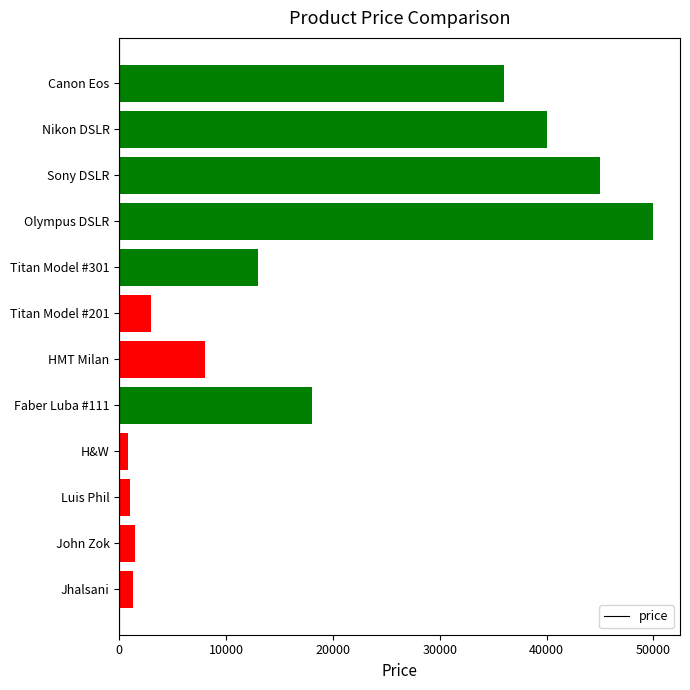

What is the value of the 8th bar from the top?

18000